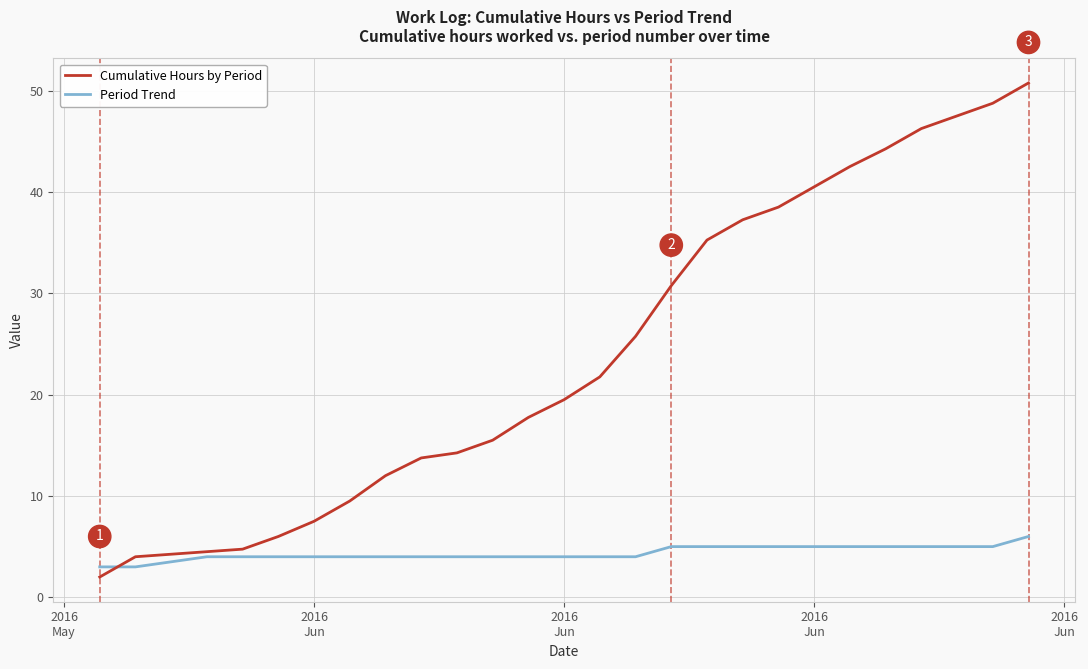

Which series has the largest range (max minus min)?

Cumulative Hours by Period